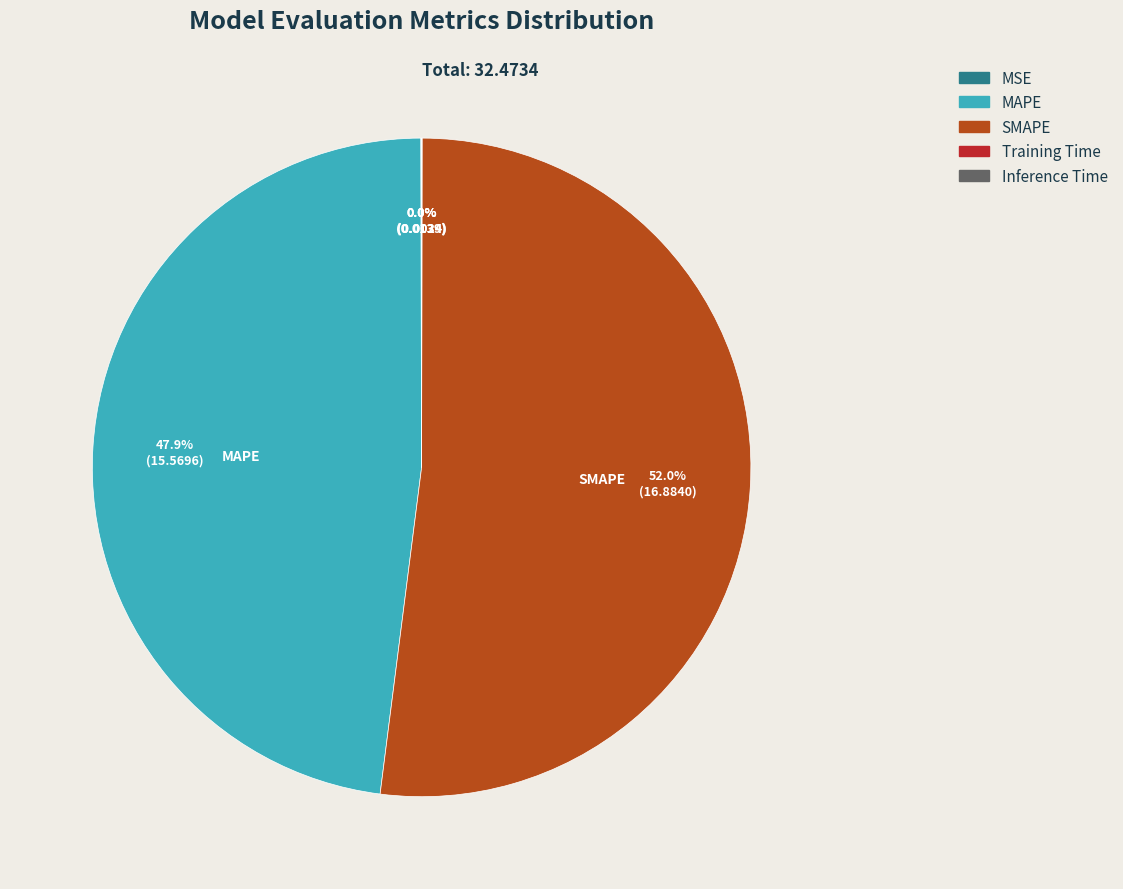

Which slice represents more than half of the pie?

SMAPE